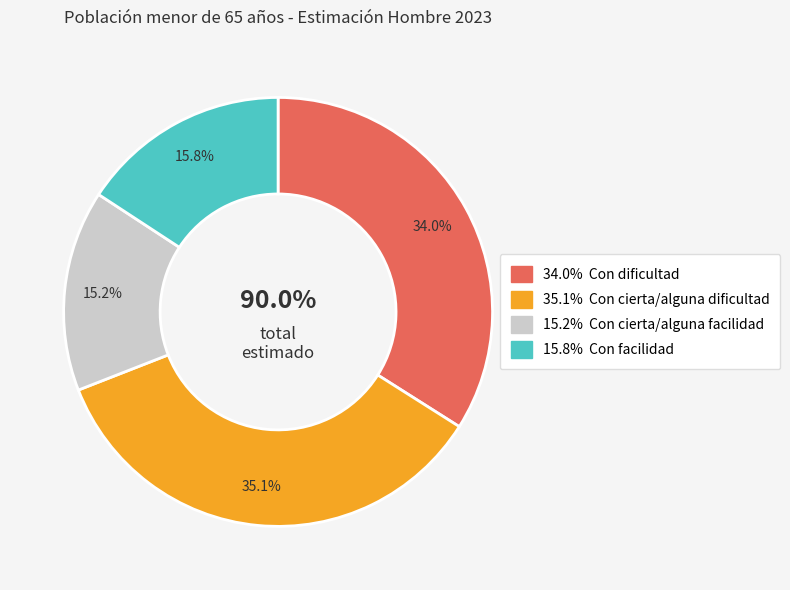

What percentage is the Con cierta/alguna dificultad slice, to the nearest percent?

35%